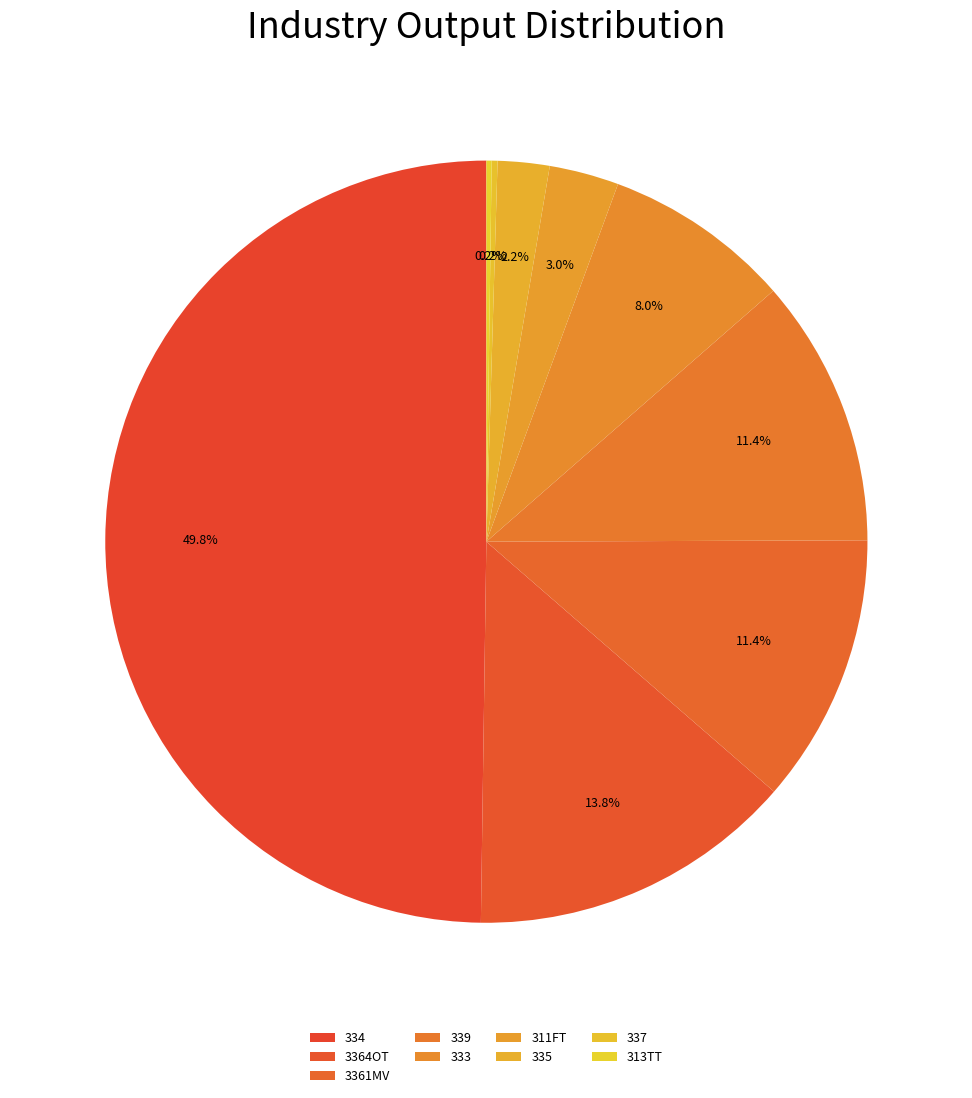

To the nearest percent, what percentage of the pie is 311FT?

3%